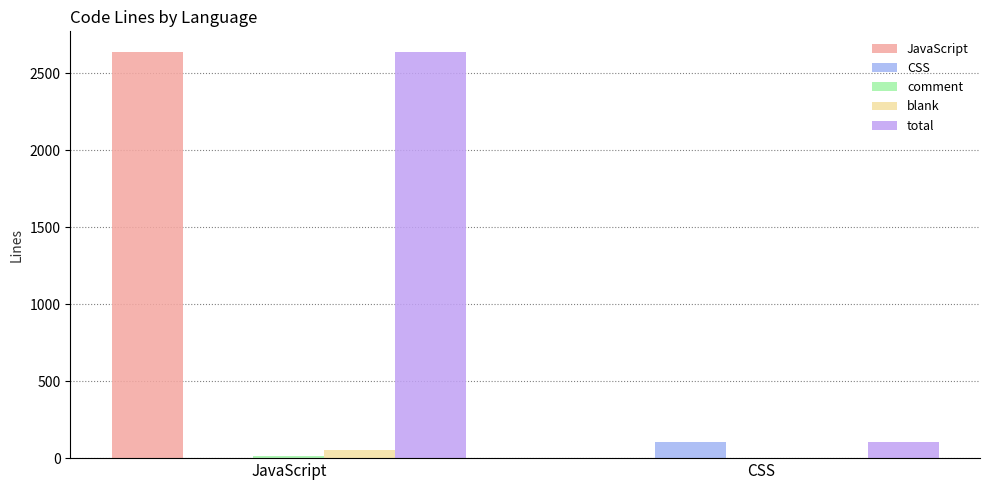

The value of JavaScript at CSS is 1386. True or false?

False